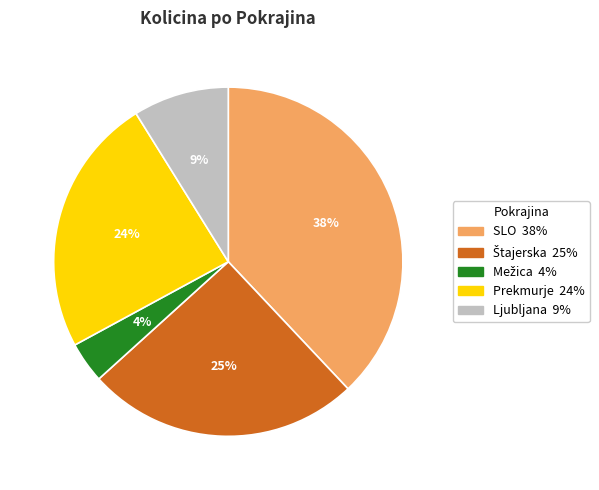

To the nearest percent, what is the average slice percentage?

20%